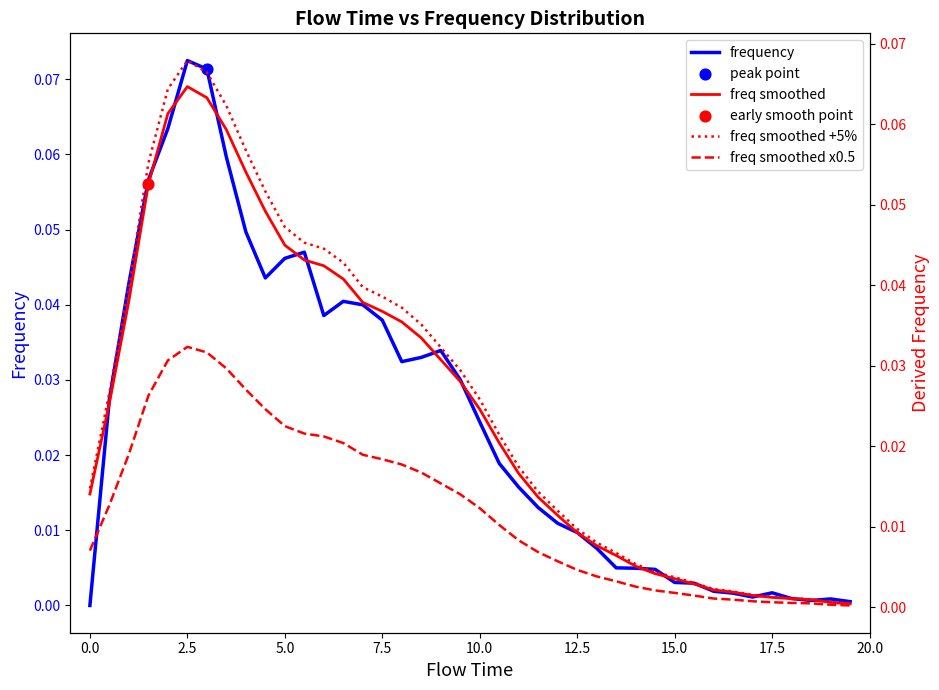

Which series has the largest total across all categories?

freq smoothed +5%